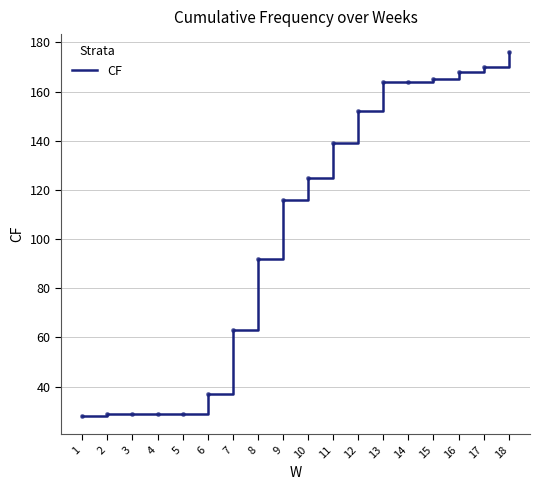

Approximately how many times larger is the value at 8 compared to 4?

3.2